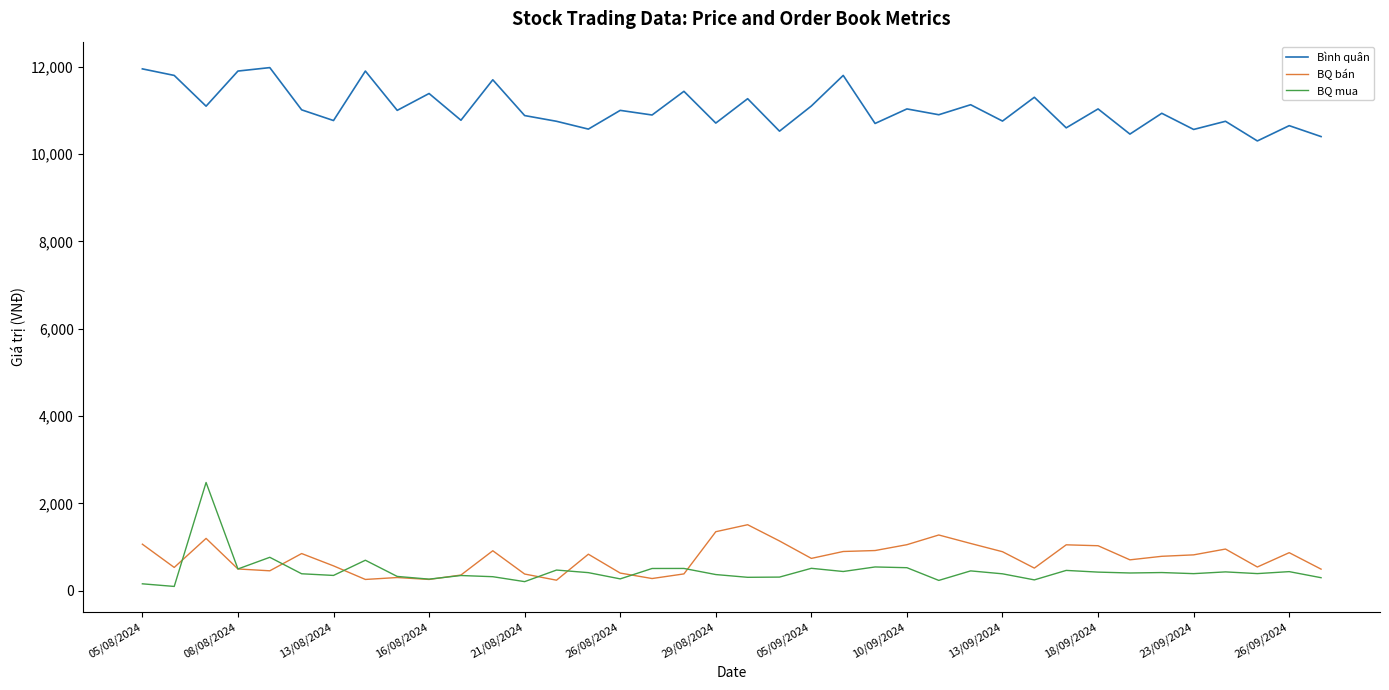

Which series has the largest total across all categories?

Bình quân